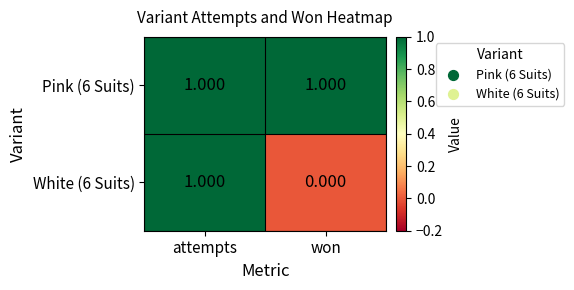

At which category is the sum across all series the highest?

attempts